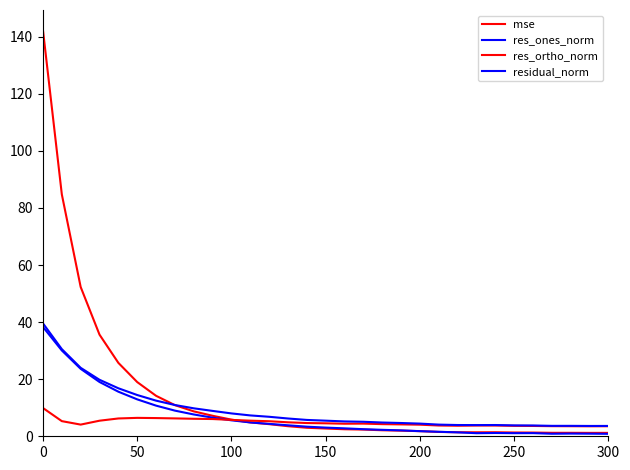

Does the chart have visible grid lines?

No